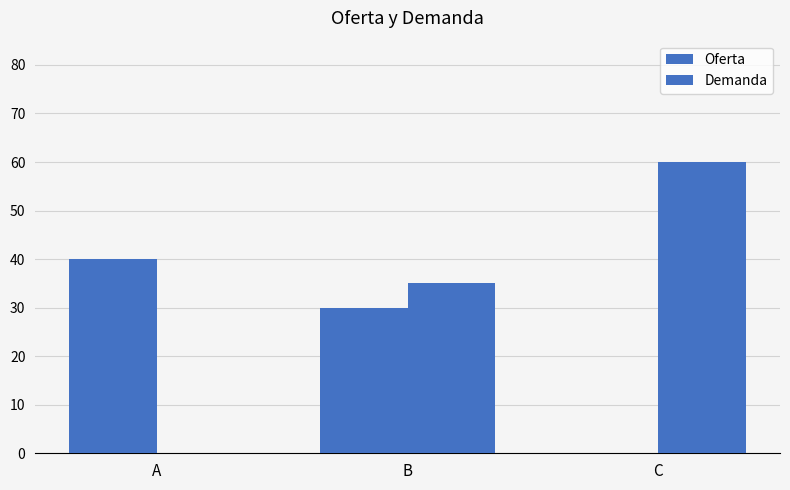

True or false: Oferta has a value of 30 at B.

True